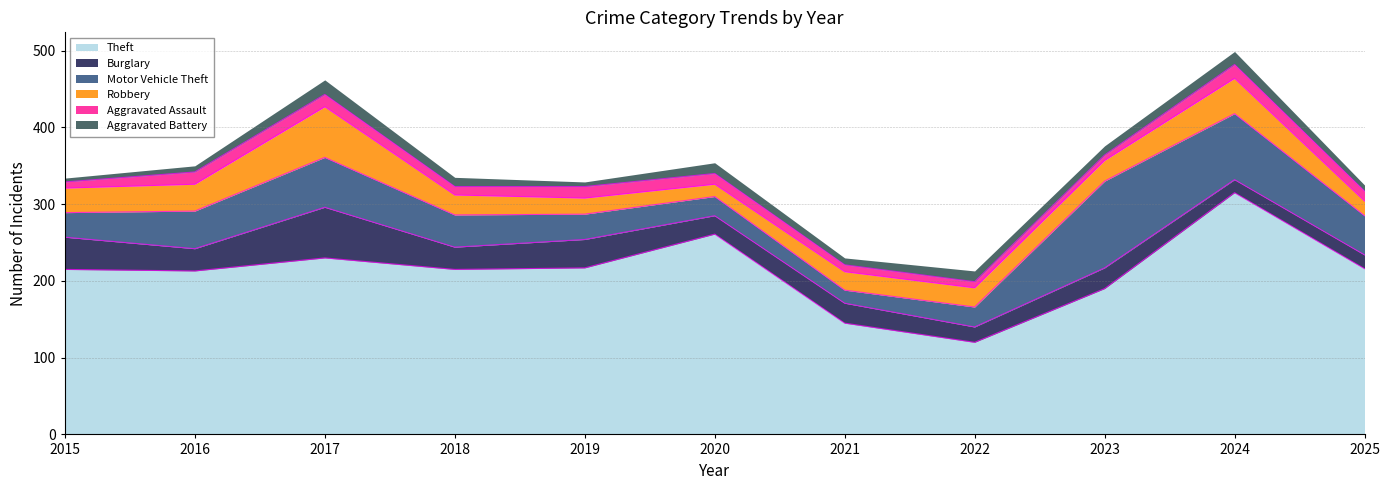

True or false: Robbery and Theft intersect in this chart.

False